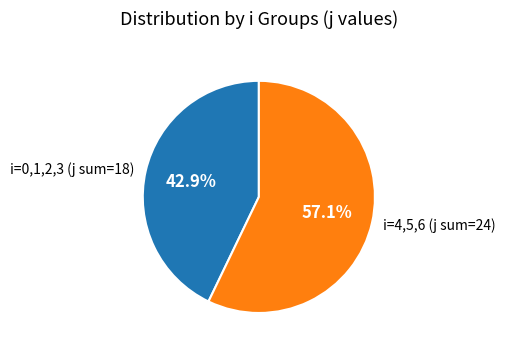

What percentage is NOT represented by i=0,1,2,3 (j sum=18)?

57.1%